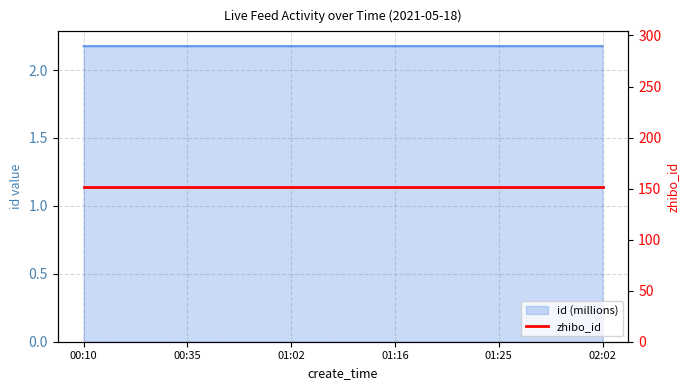

Rank the categories by value from highest to lowest.

02:02, 01:25, 01:16, 01:02, 00:35, 00:10